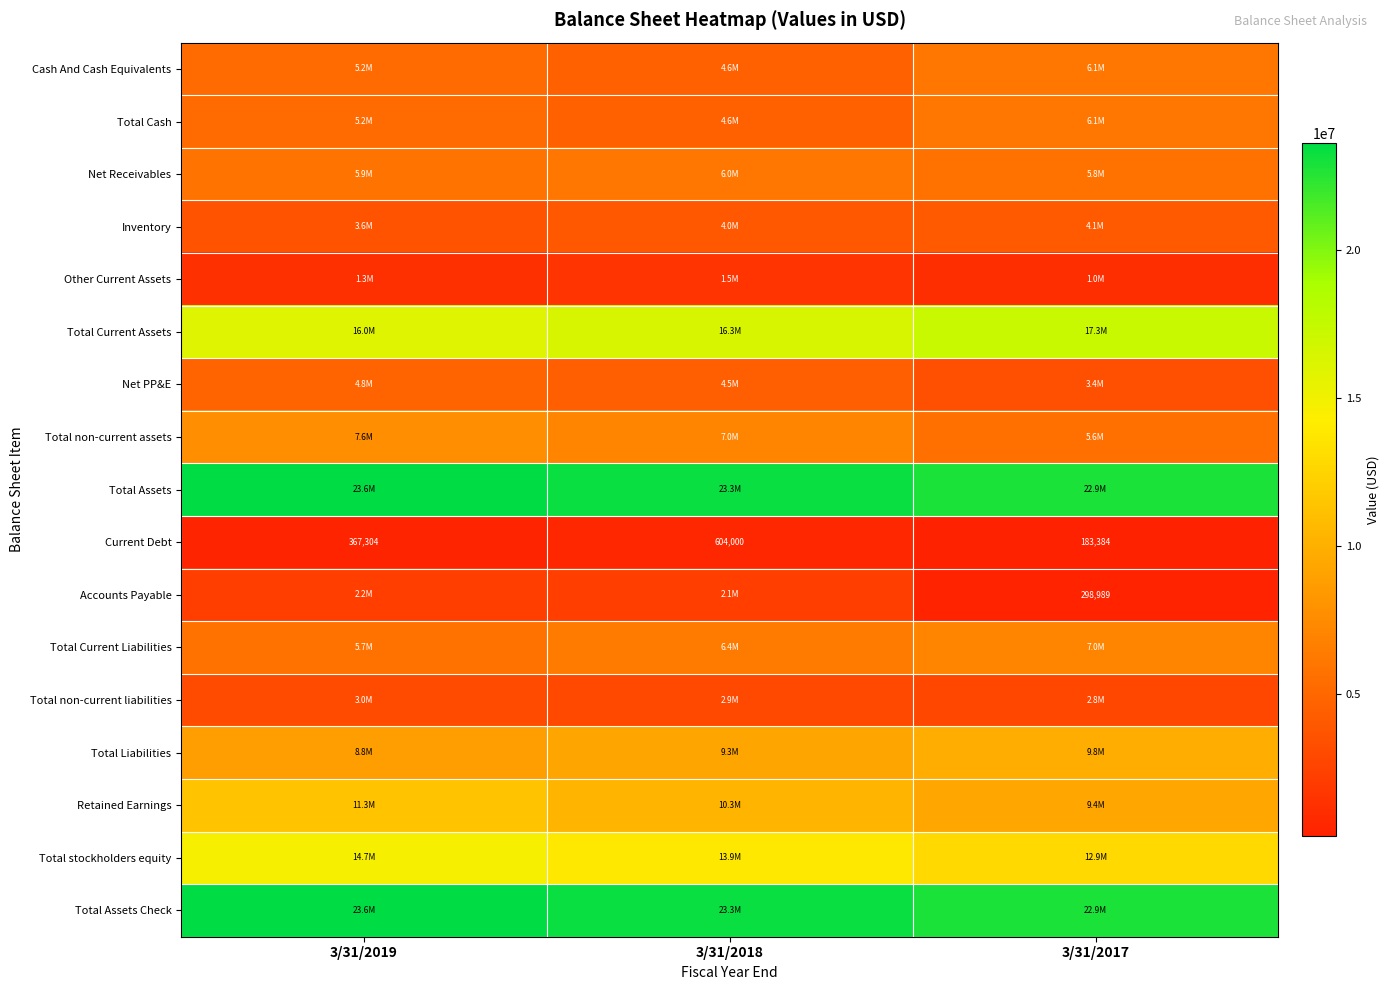

The Accounts Payable series shows 298989 at 3/31/2017. True or false?

True